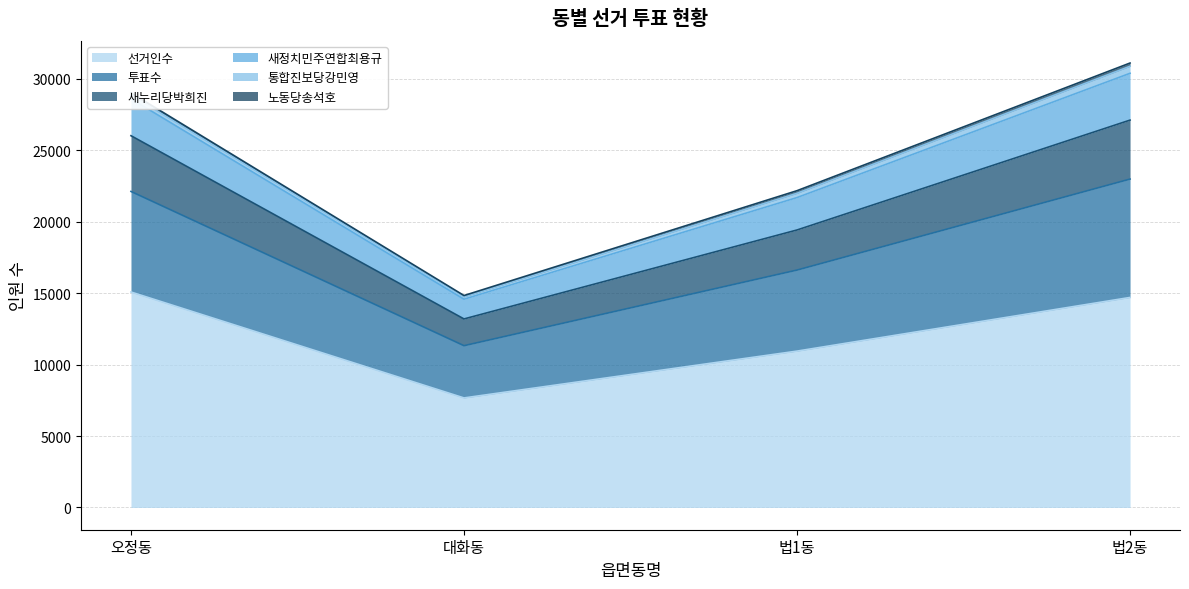

The value of 선거인수 at 오정동 is 3601. True or false?

False